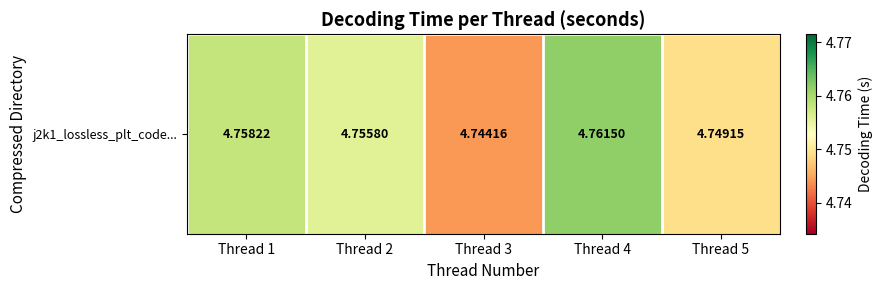

What is the maximum value shown in the chart?

4.8